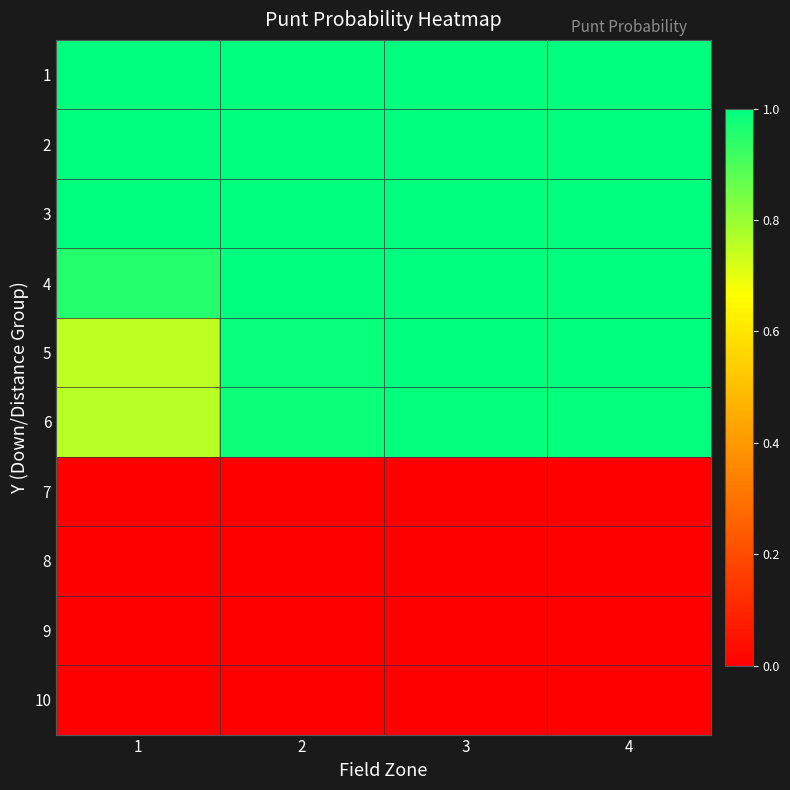

Reading left to right, what are all the values shown in this chart?

1: 1=1.0	2=1.0	3=1.0	4=1.0
2: 1=1.0	2=1.0	3=1.0	4=1.0
3: 1=1.0	2=1.0	3=1.0	4=1.0
4: 1=0.9	2=1.0	3=1.0	4=1.0
5: 1=0.8	2=1.0	3=1.0	4=1.0
6: 1=0.8	2=1.0	3=1.0	4=1.0
7: 1=0.0	2=0.0	3=0.0	4=0.0
8: 1=0.0	2=0.0	3=0.0	4=0.0
9: 1=0.0	2=0.0	3=0.0	4=0.0
10: 1=0.0	2=0.0	3=0.0	4=0.0